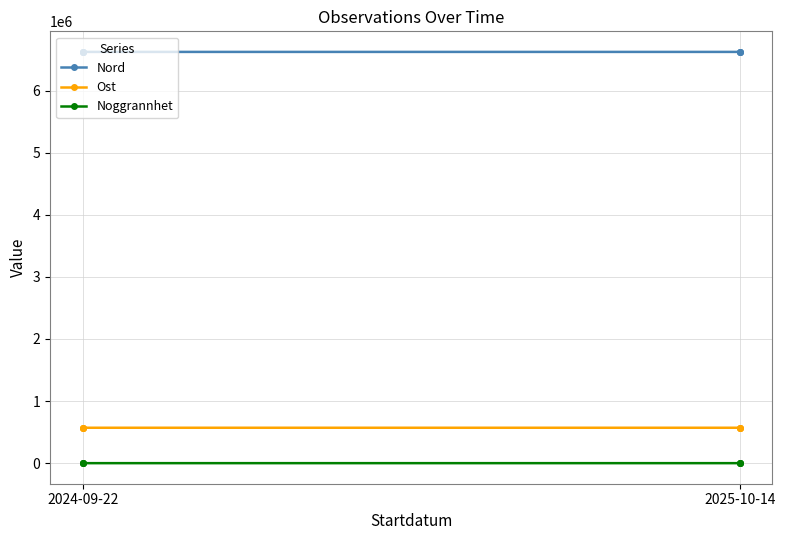

True or false: Nord and Noggrannhet intersect in this chart.

False